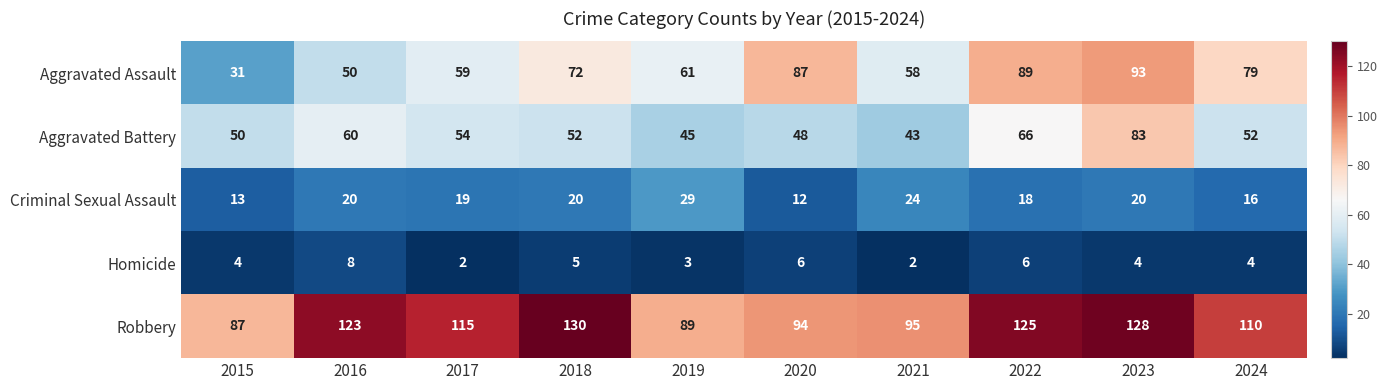

What is the sum of the Homicide values at 2024 and 2020?

10